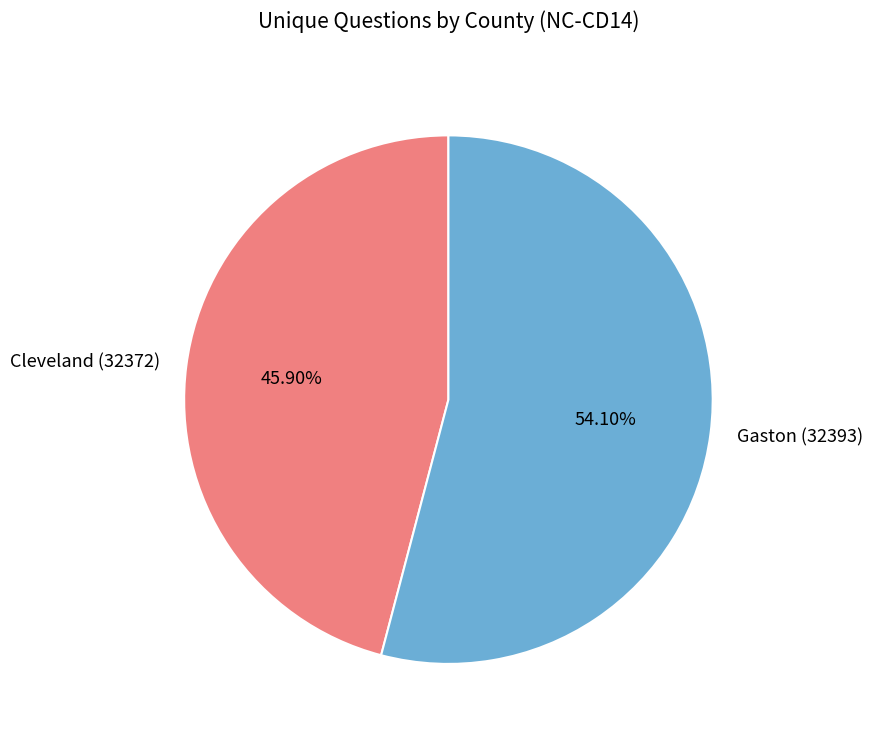

Which slice represents more than half of the pie?

Gaston (32393)